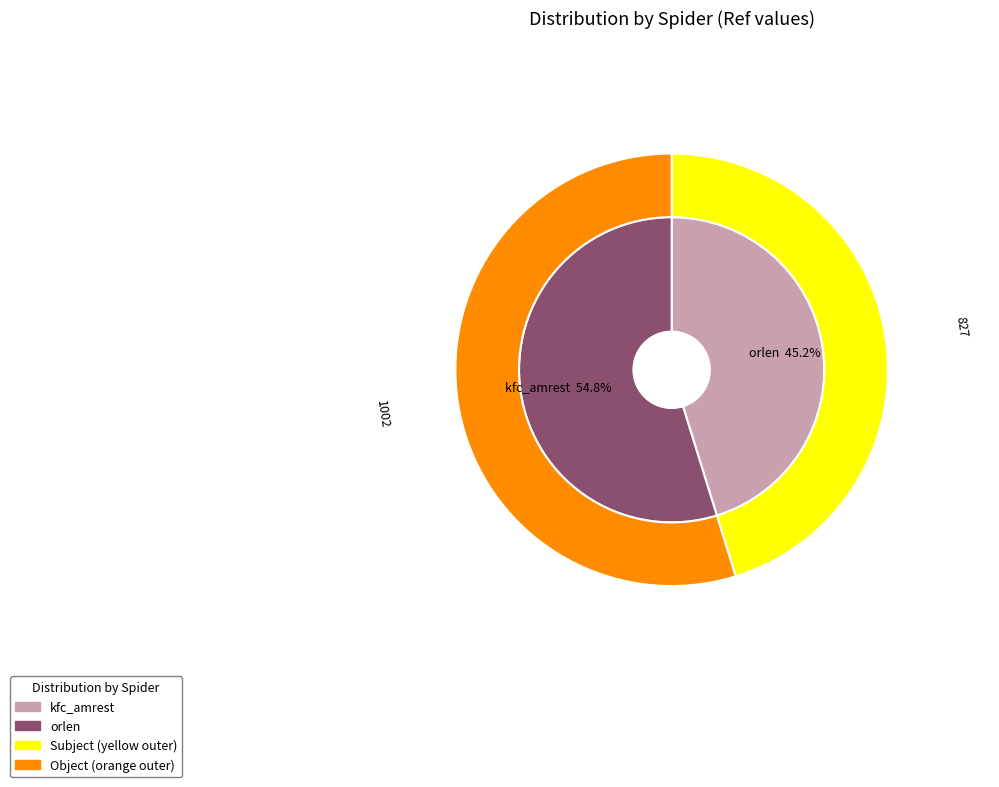

To the nearest percent, what percentage of the pie is orlen?

55%